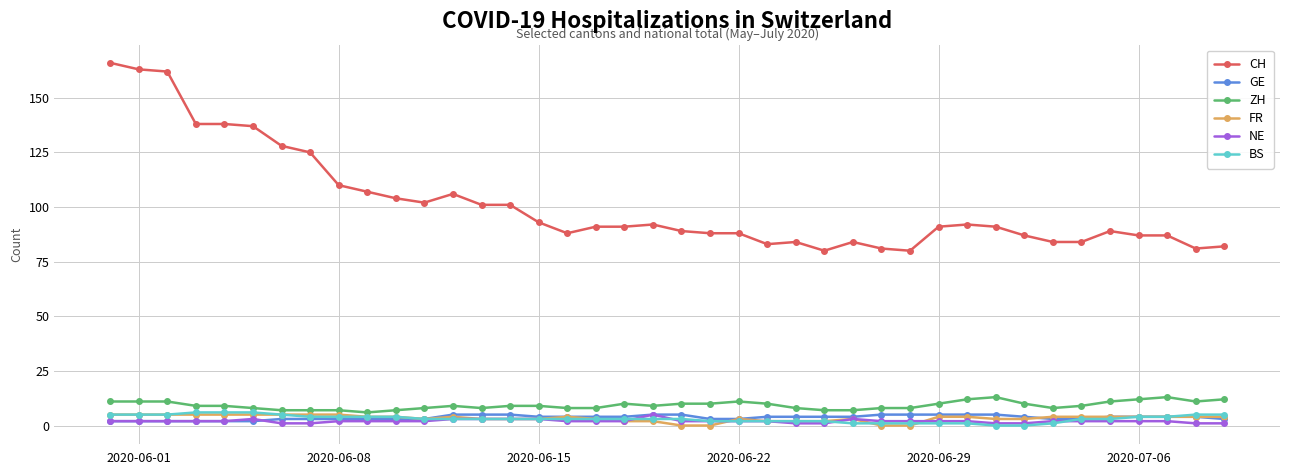

True or false: CH and NE intersect in this chart.

False